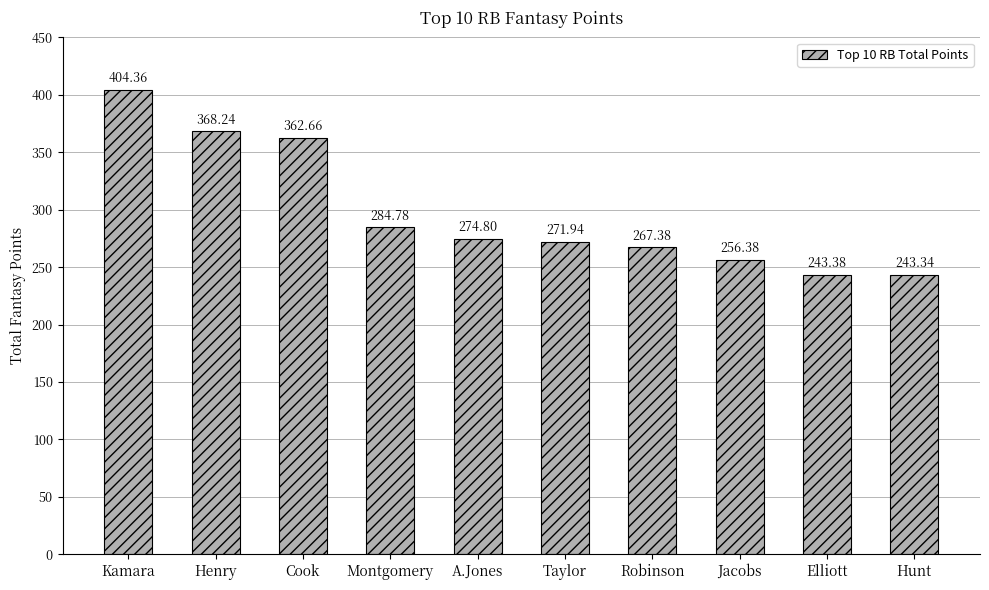

Rank the categories by value from lowest to highest.

Hunt, Elliott, Jacobs, Robinson, Taylor, A.Jones, Montgomery, Cook, Henry, Kamara